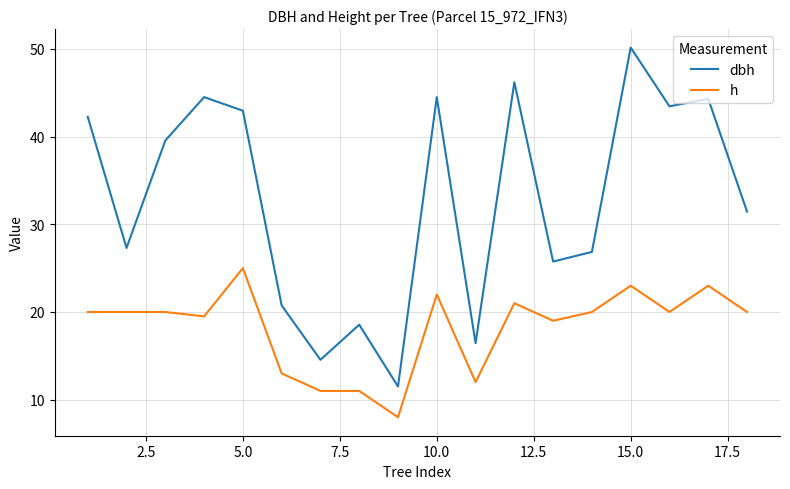

Rank the series by their maximum value, from lowest to highest.

h, dbh